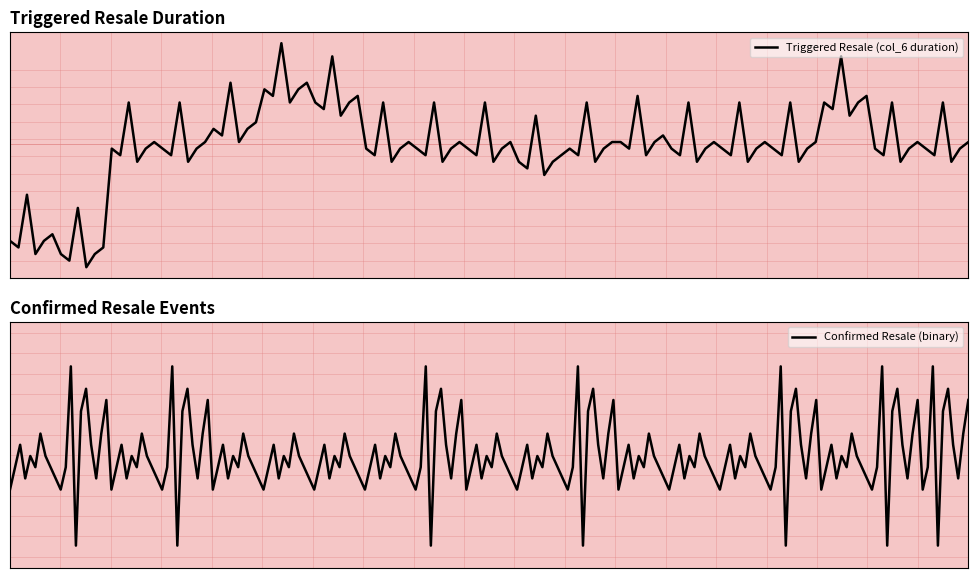

List the series in order of their peak value, highest first.

Triggered Resale (col_6 duration), Confirmed Resale (binary)